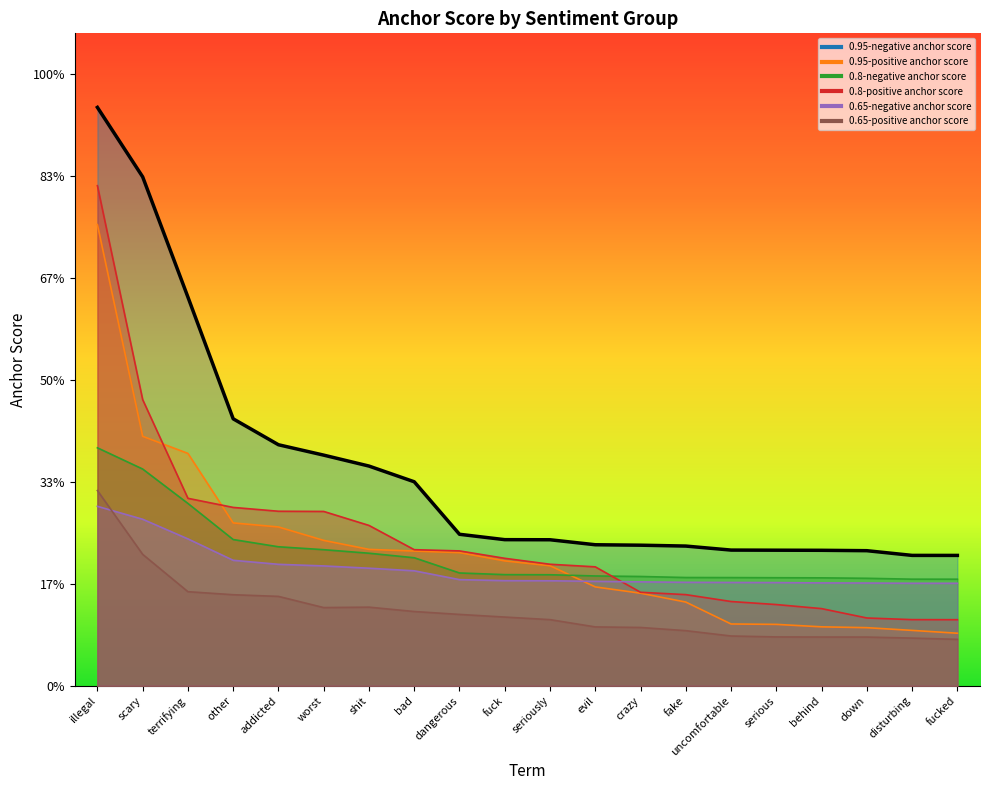

Is it true that 0.95-positive anchor score equals 0.0 at seriously?

True